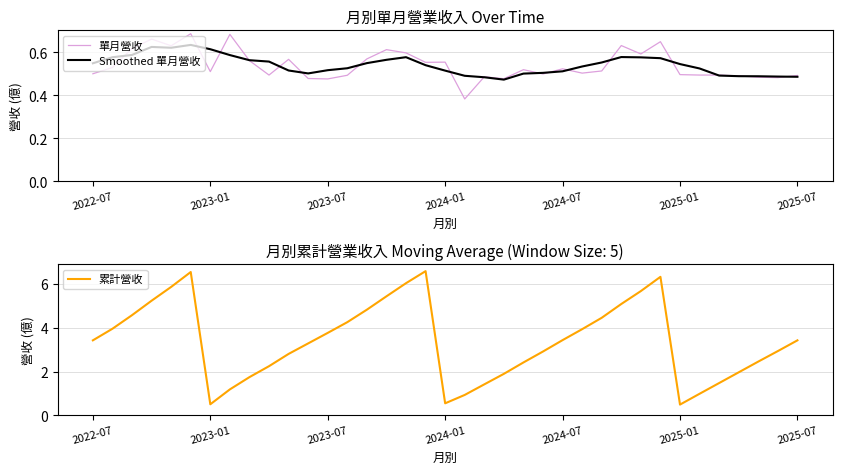

True or false: 累計營收 has a value of 0.5 at 2025-01.

True